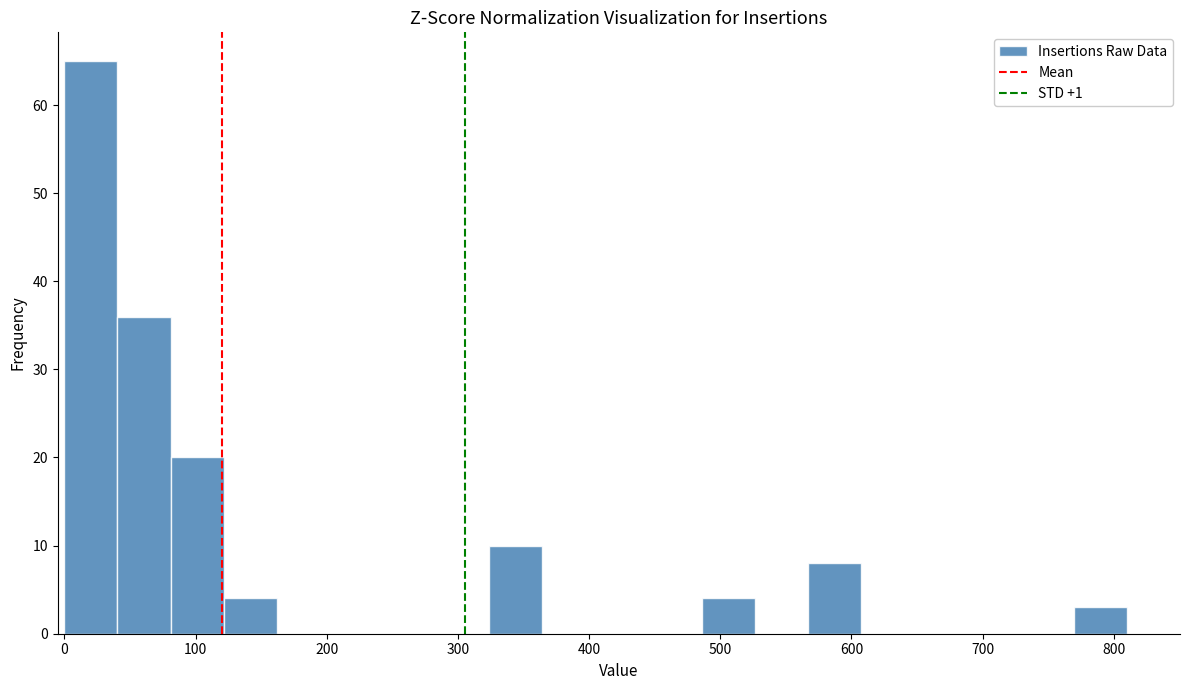

What is the height of the bar covering 40 to 80 on the x-axis? Neither the bar edges nor the heights are printed on the chart, so give them approximately, as read against the axes.

36